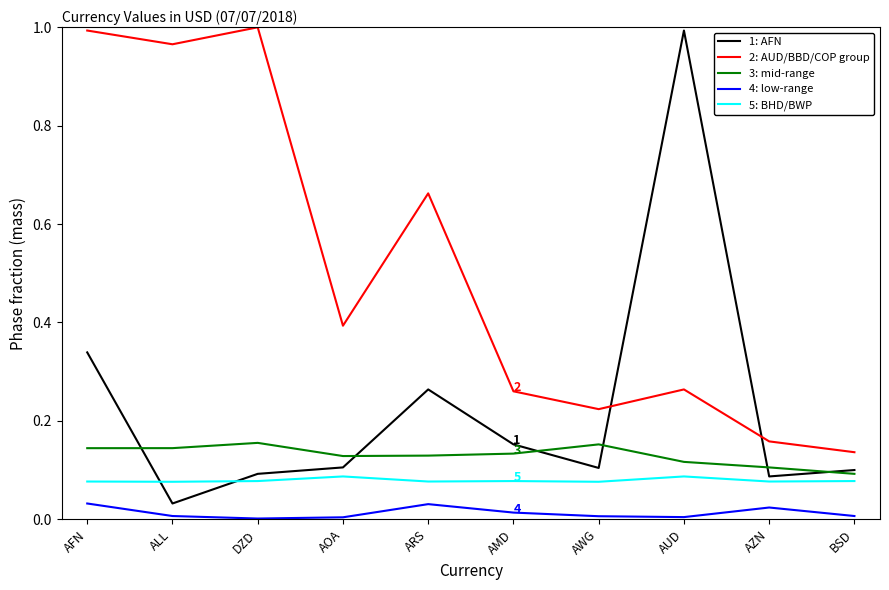

At how many categories does at least one series exceed 0?

10